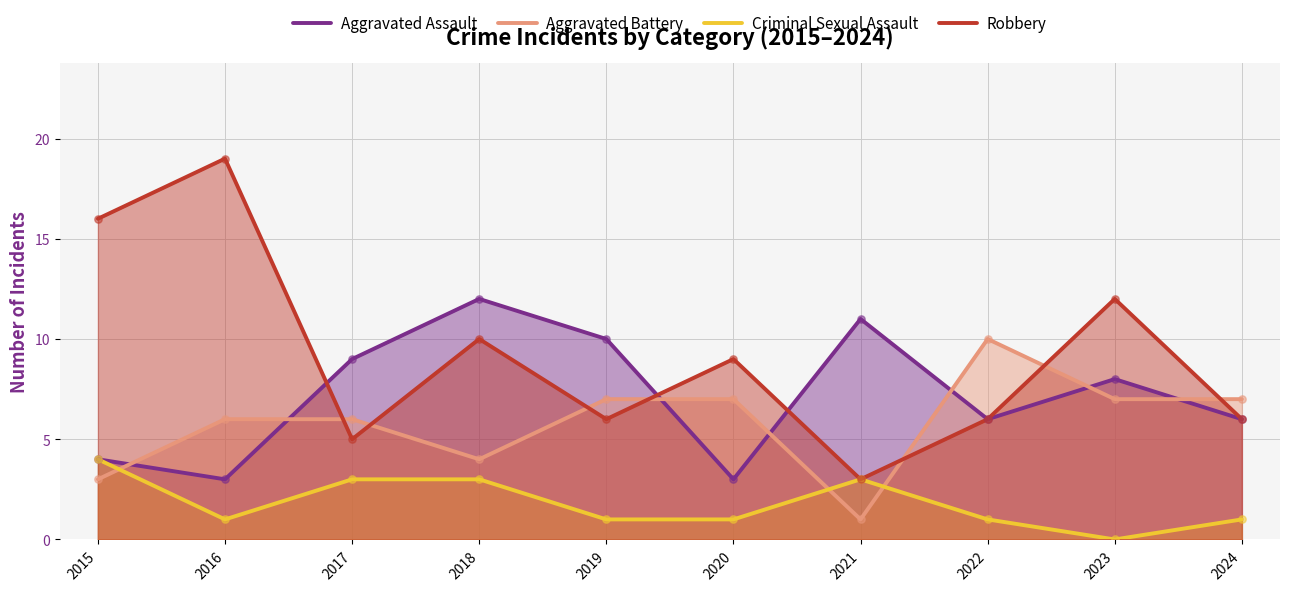

Which series reaches the minimum Y coordinate?

Criminal Sexual Assault